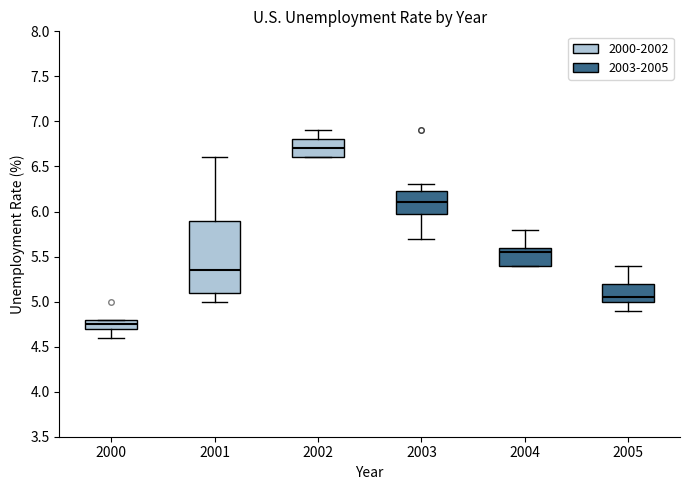

Reading left to right, read every box against the y-axis: the position of its median line, the range the box covers, and the ends of its whiskers. The values are not printed on the chart, so give them approximately, as read against the axis.

2000: median 4.75, box 4.70 to 4.80, whiskers 4.60 to 4.80
2001: median 5.35, box 5.10 to 5.90, whiskers 5.00 to 6.60
2002: median 6.70, box 6.60 to 6.80, whiskers 6.60 to 6.90
2003: median 6.10, box 6.00 to 6.25, whiskers 5.70 to 6.30
2004: median 5.55, box 5.40 to 5.60, whiskers 5.40 to 5.80
2005: median 5.05, box 5.00 to 5.20, whiskers 4.90 to 5.40